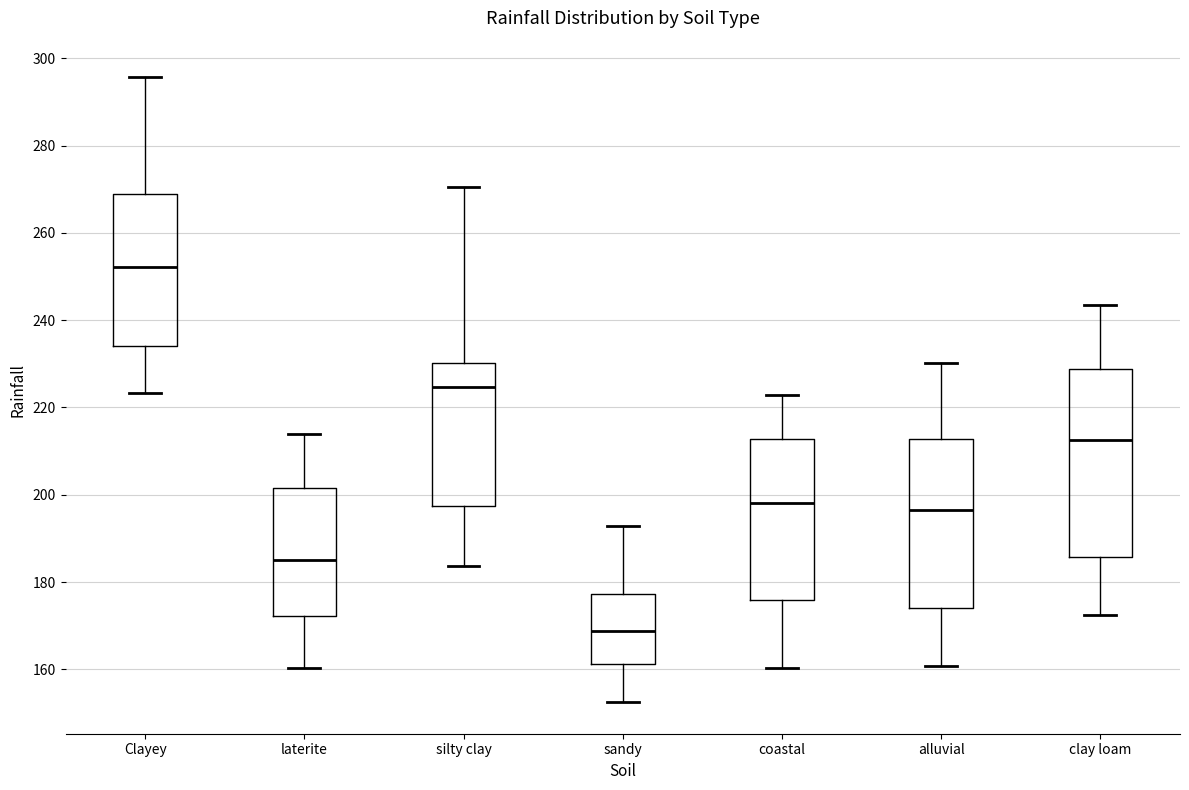

Reading left to right, transcribe this box plot: for each box, give where its median line is, the range the box spans, and where its two whiskers end, as read against the y-axis. The values are not printed on the chart, so give them approximately, as read against the axis.

Clayey: median 252, box 234 to 268, whiskers 224 to 296
laterite: median 186, box 172 to 202, whiskers 160 to 214
silty clay: median 224, box 198 to 230, whiskers 184 to 270
sandy: median 168, box 162 to 178, whiskers 152 to 192
coastal: median 198, box 176 to 212, whiskers 160 to 222
alluvial: median 196, box 174 to 212, whiskers 160 to 230
clay loam: median 212, box 186 to 228, whiskers 172 to 244